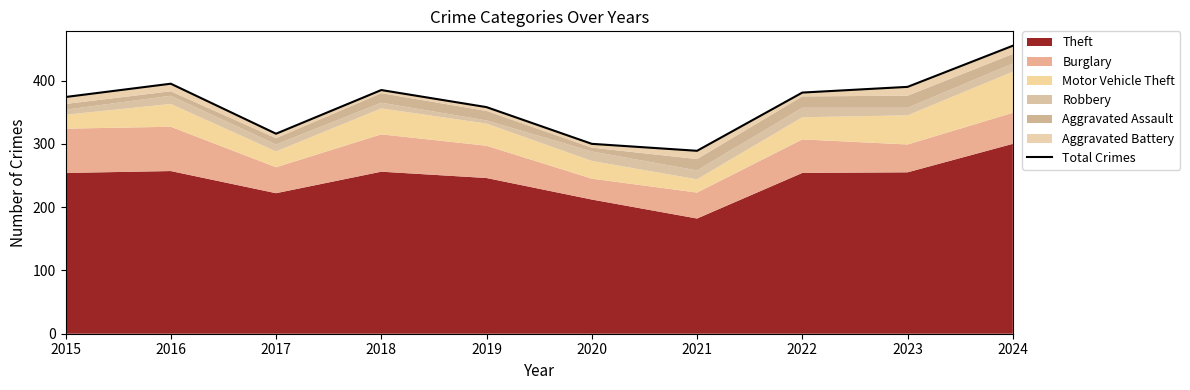

List the labels in order of value, smallest first.

2021, 2020, 2017, 2019, 2015, 2022, 2018, 2023, 2016, 2024